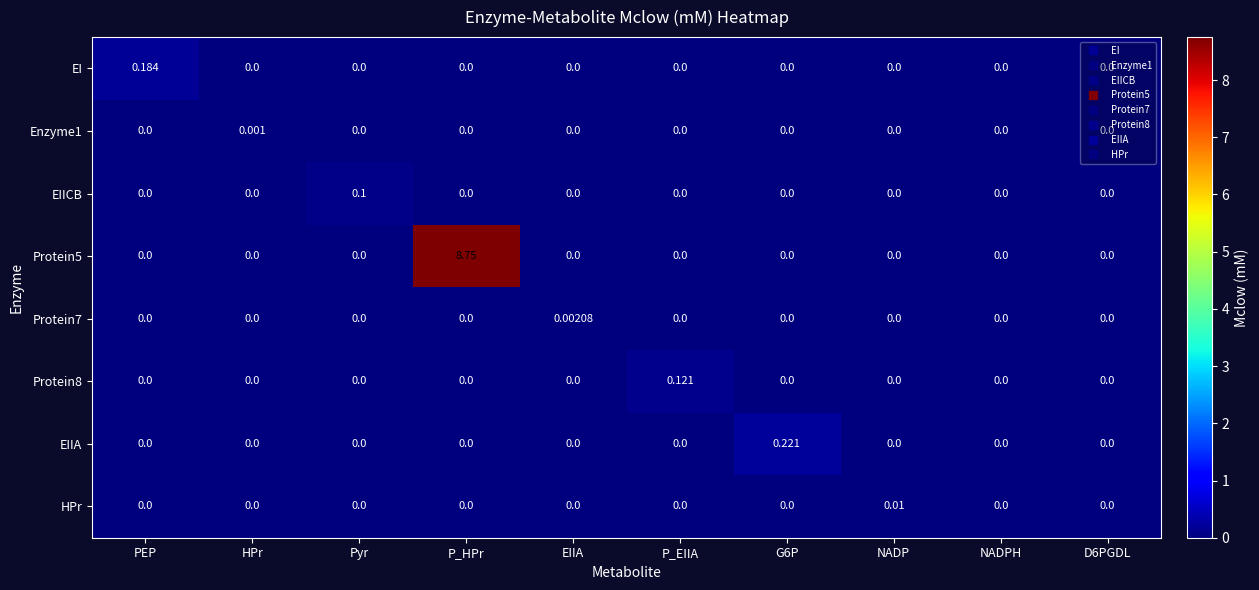

How many categories are shown in the chart?

10